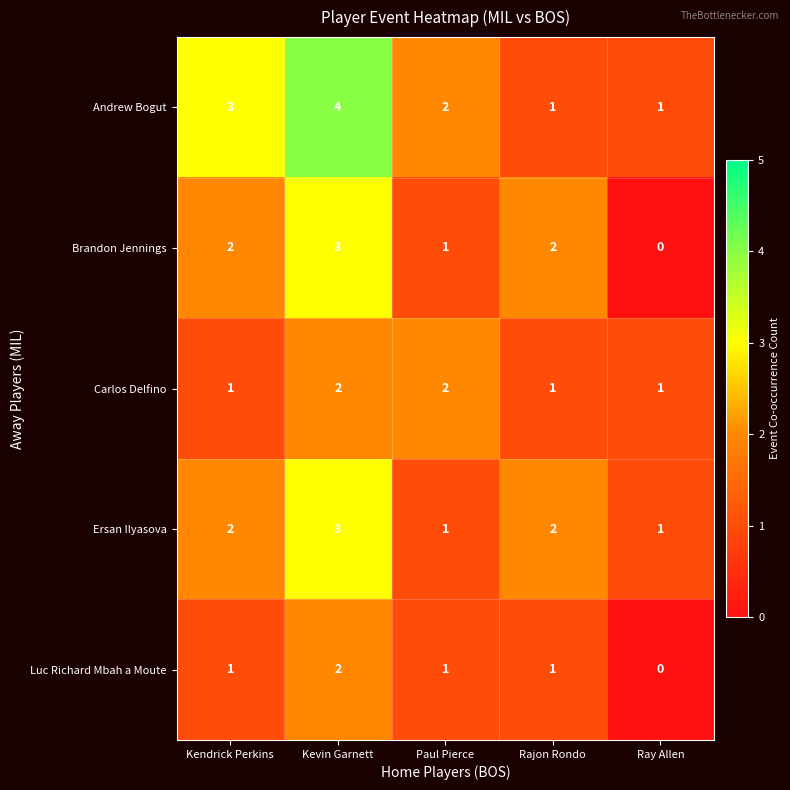

What is the sum of the Andrew Bogut values at Kevin Garnett and Kendrick Perkins?

7